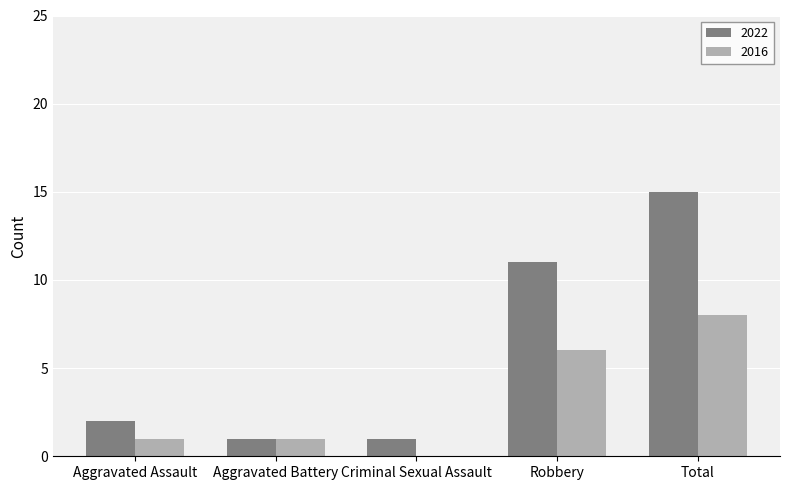

Count the 2016 values in the range 1 to 6.

3